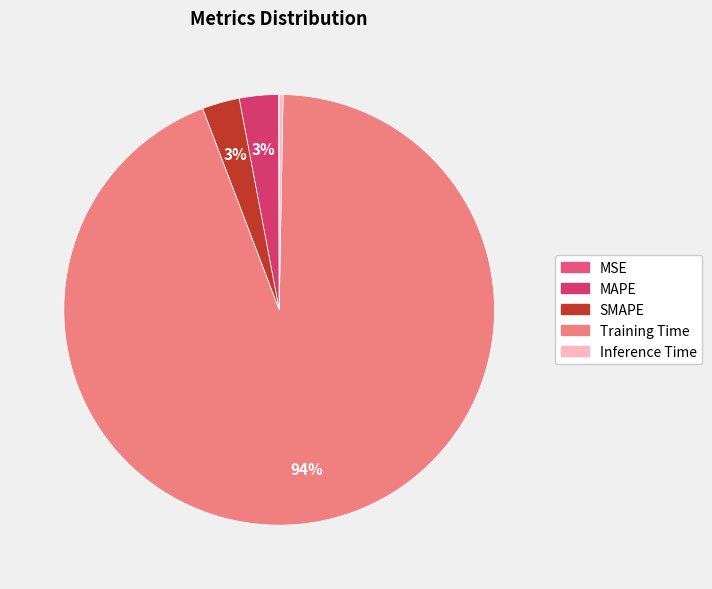

What is the change in value from MAPE to Training Time?

+2.8